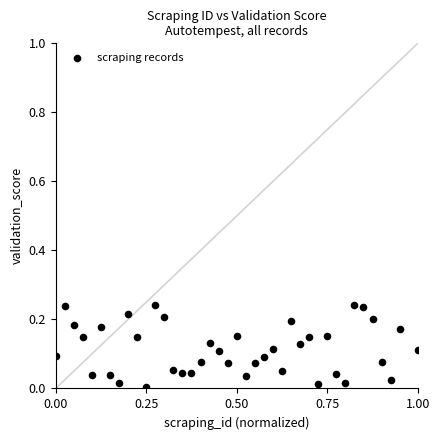

What is the range of X values (max minus min)?

1.0